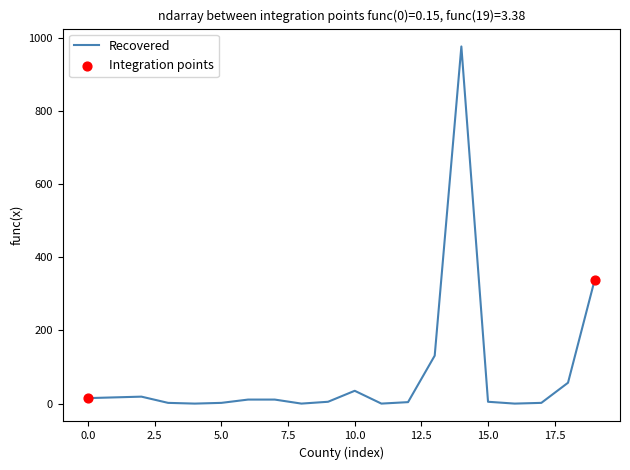

What is the difference between the maximum and minimum values?

976